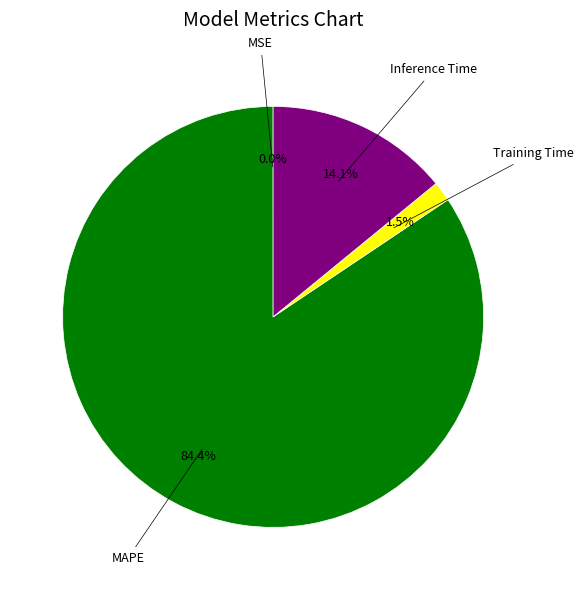

Is there any slice that represents more than half of the pie?

Yes